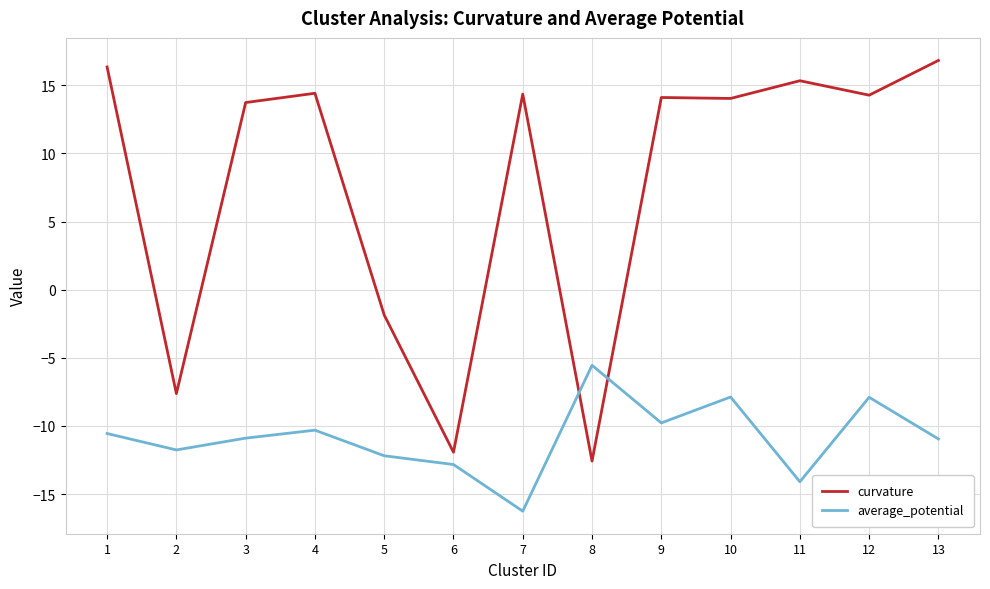

What are all the series names shown in the legend?

curvature, average_potential